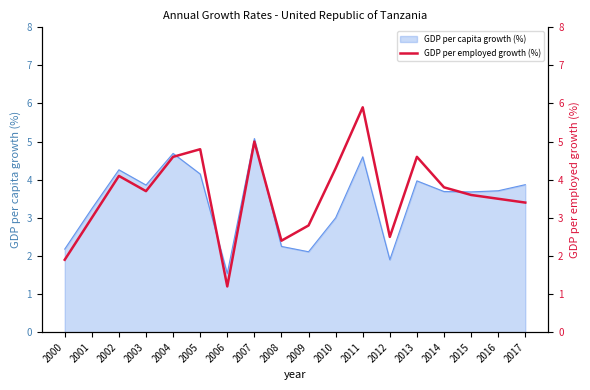

Which has a higher value, 2002 or 2009?

2002